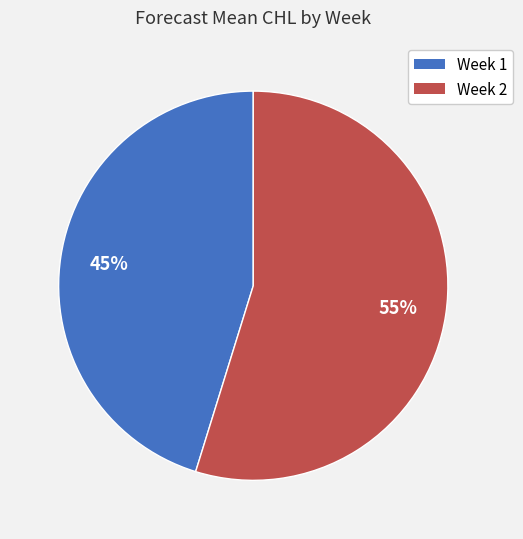

Combined, do Week 2 and Week 1 account for over 50%?

Yes